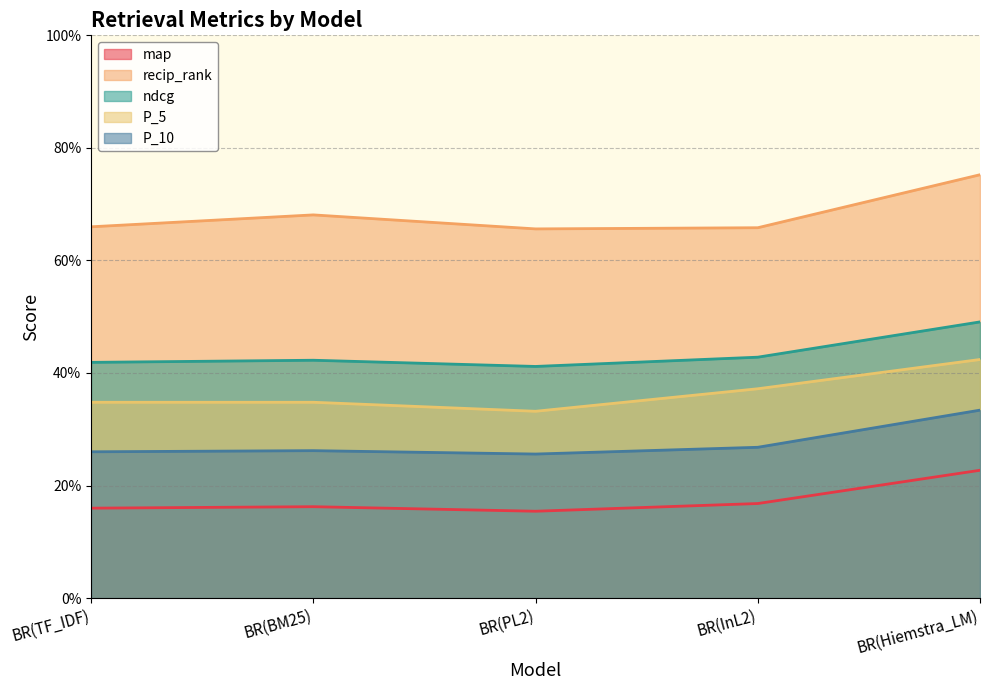

What is the label of the 4th point from the right?

BR(BM25)